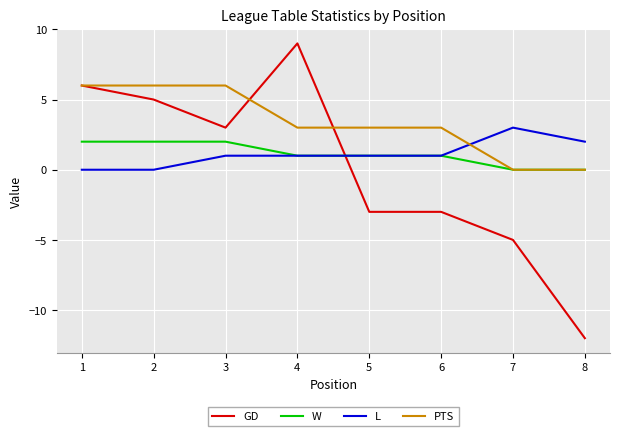

What is the average value of the PTS series?

3